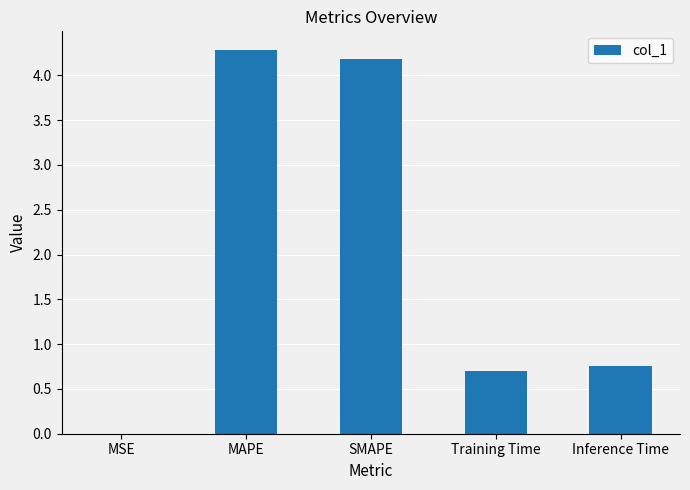

What is the change in value from Training Time to Inference Time?

+0.1